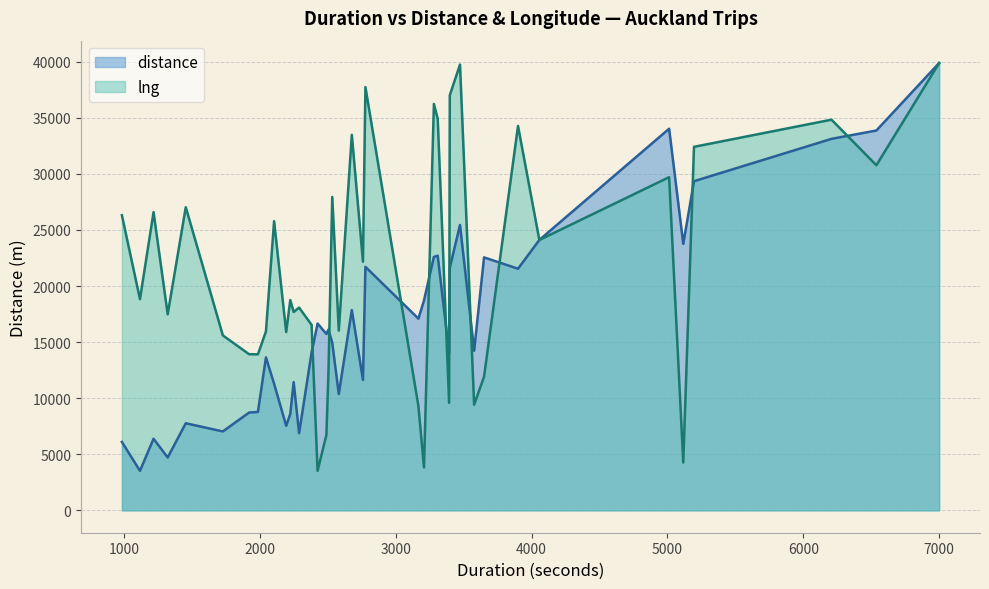

What is the highest value of the distance series?

39878.0